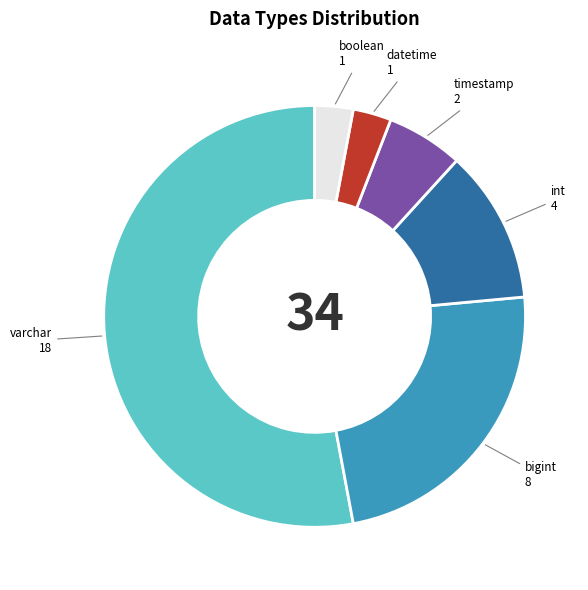

Combined, do bigint and timestamp account for over 50%?

No